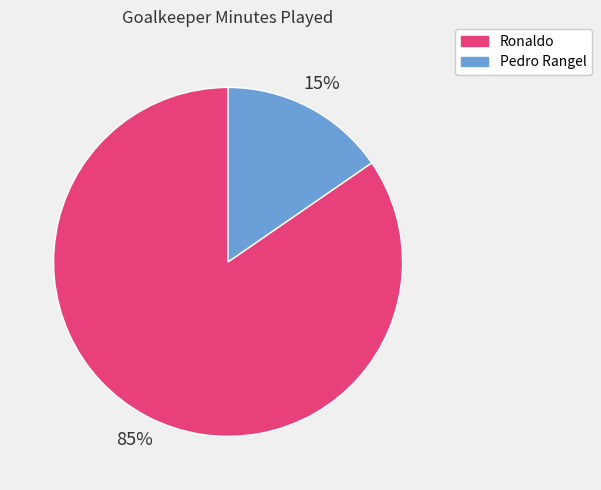

Rank the categories by value from lowest to highest.

Pedro Rangel, Ronaldo